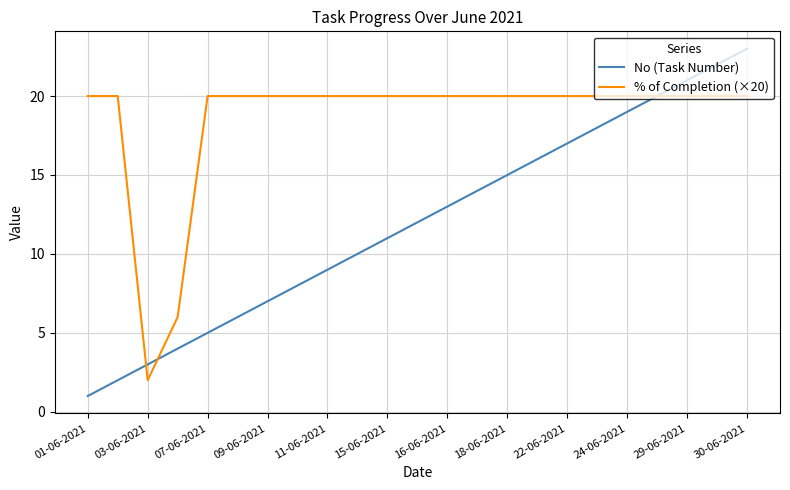

Which series has the largest total across all categories?

% of Completion (×20)